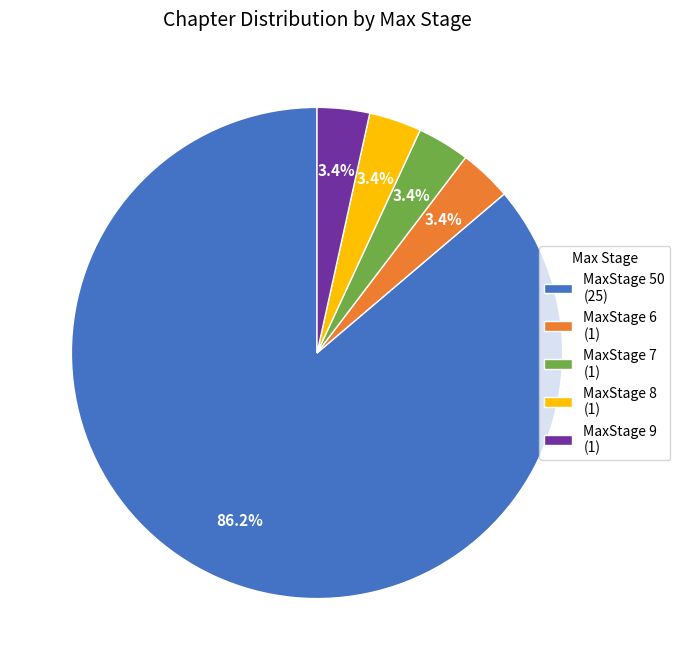

How many segments does this pie chart have?

5